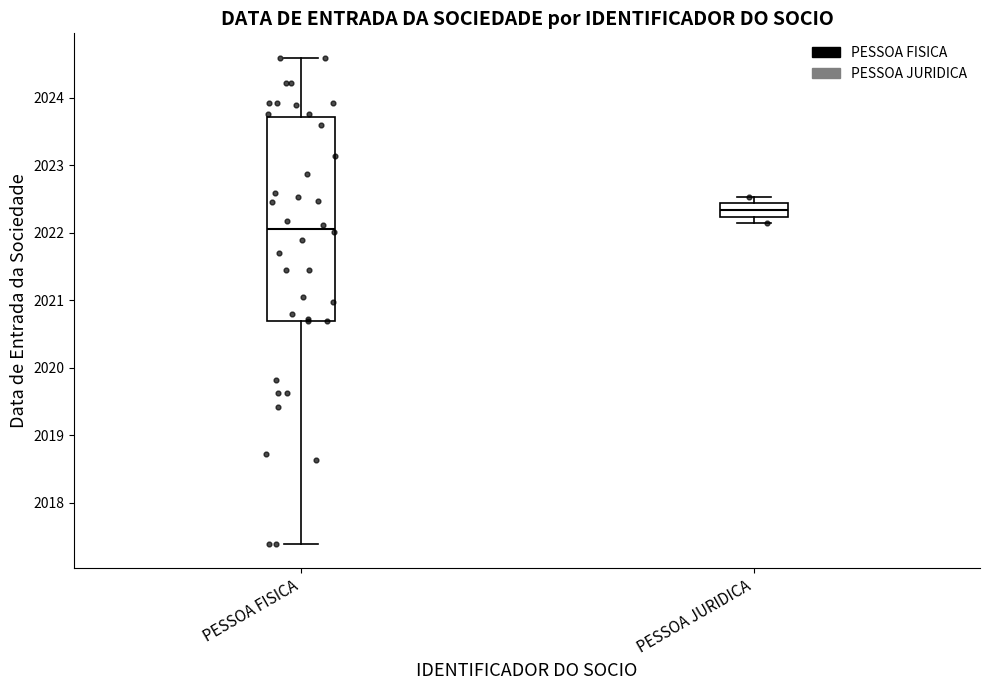

Which box has the lowest median line?

PESSOA FISICA